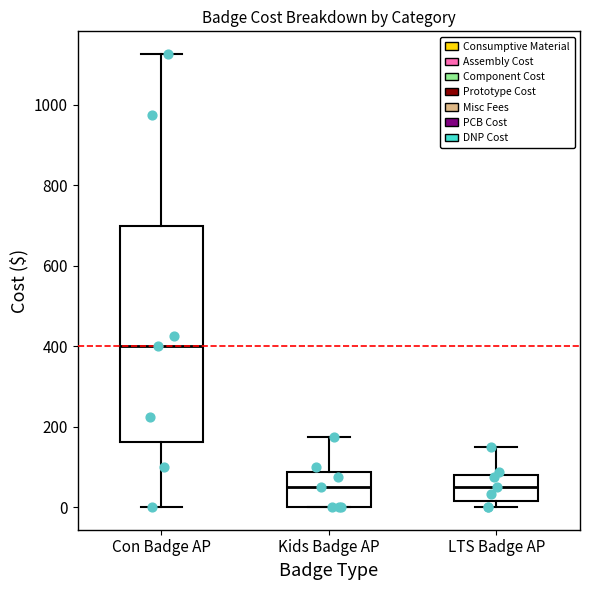

Reading left to right, read every box against the y-axis: the position of its median line, the range the box covers, and the ends of its whiskers. The values are not printed on the chart, so give them approximately, as read against the axis.

Con Badge AP: median 400, box 160 to 700, whiskers 0 to 1120
Kids Badge AP: median 60, box 0 to 80, whiskers 0 to 180
LTS Badge AP: median 60, box 20 to 80, whiskers 0 to 160